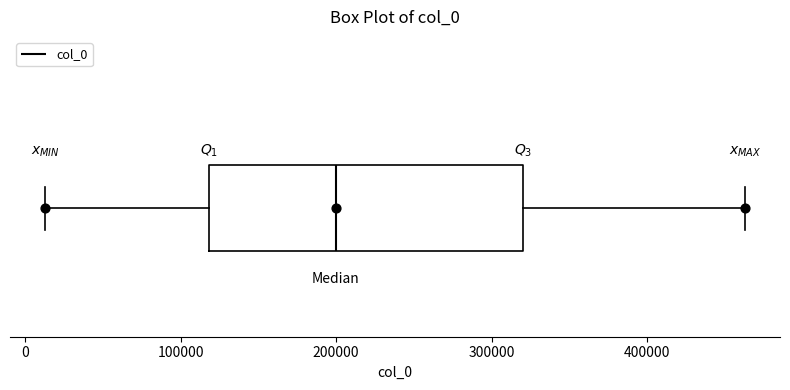

Transcribe this box plot: give where the median line is, the range the box spans, and where the two whiskers end, as read against the x-axis. The values are not printed on the chart, so give them approximately, as read against the axis.

median 200000, box 120000 to 320000, whiskers 10000 to 460000